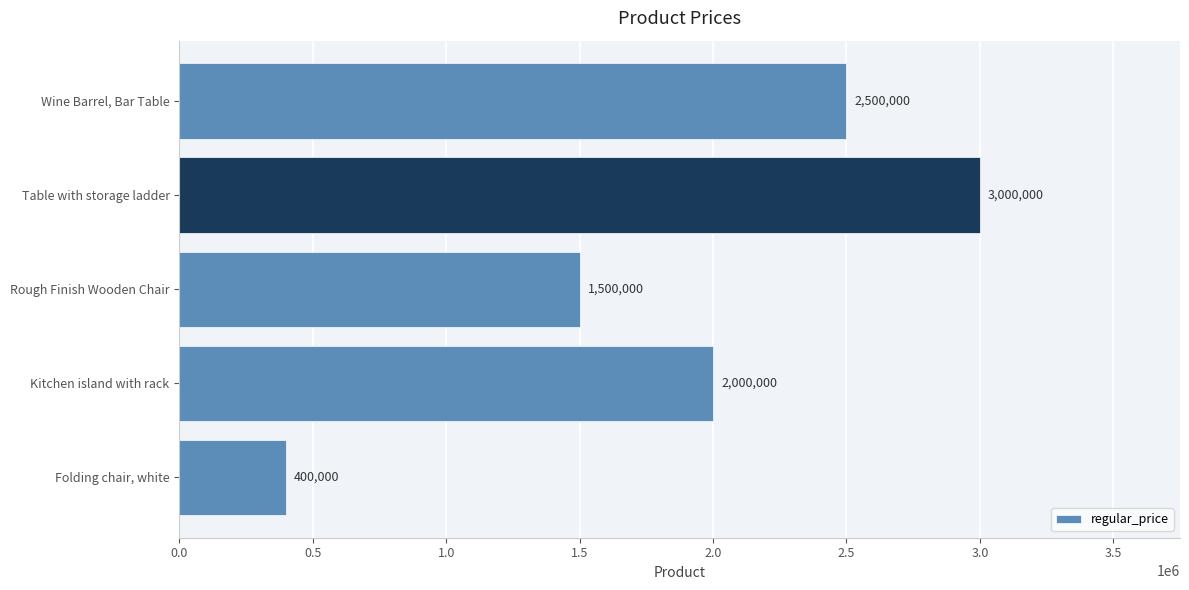

Count the number of categories in the chart.

5